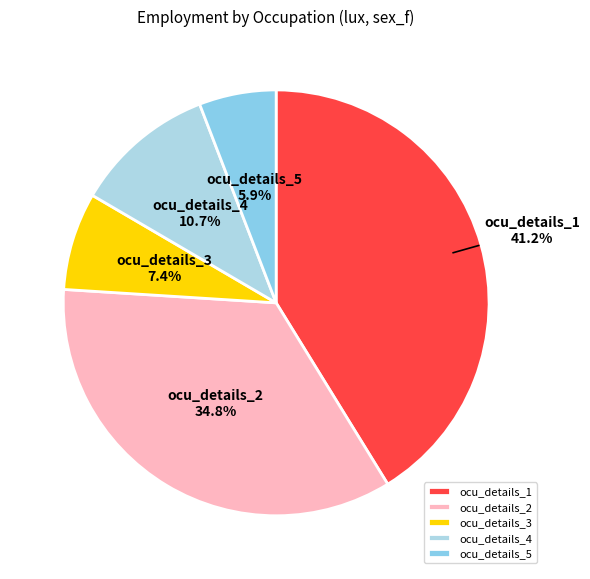

Which slice is the smallest?

ocu_details_5